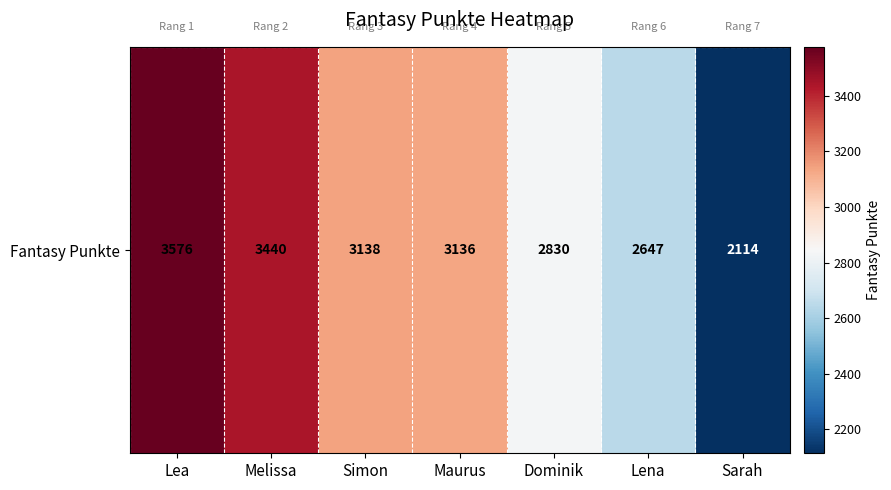

Where is the data nearest to the value 2845?

Dominik